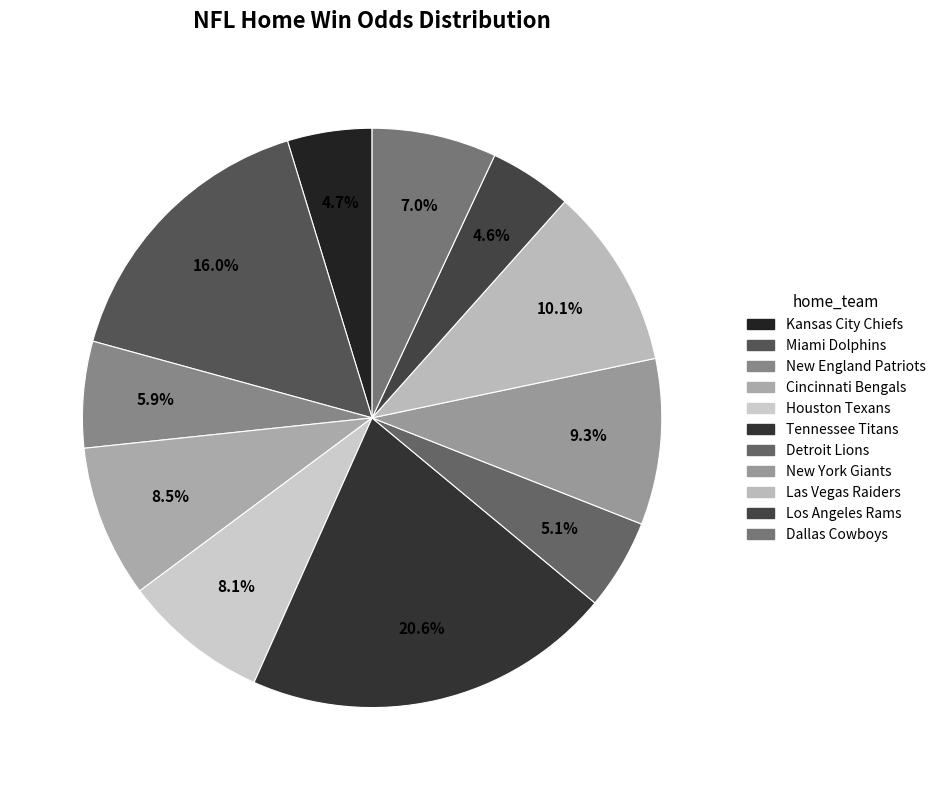

Is it true that New York Giants is 18% of the pie?

False